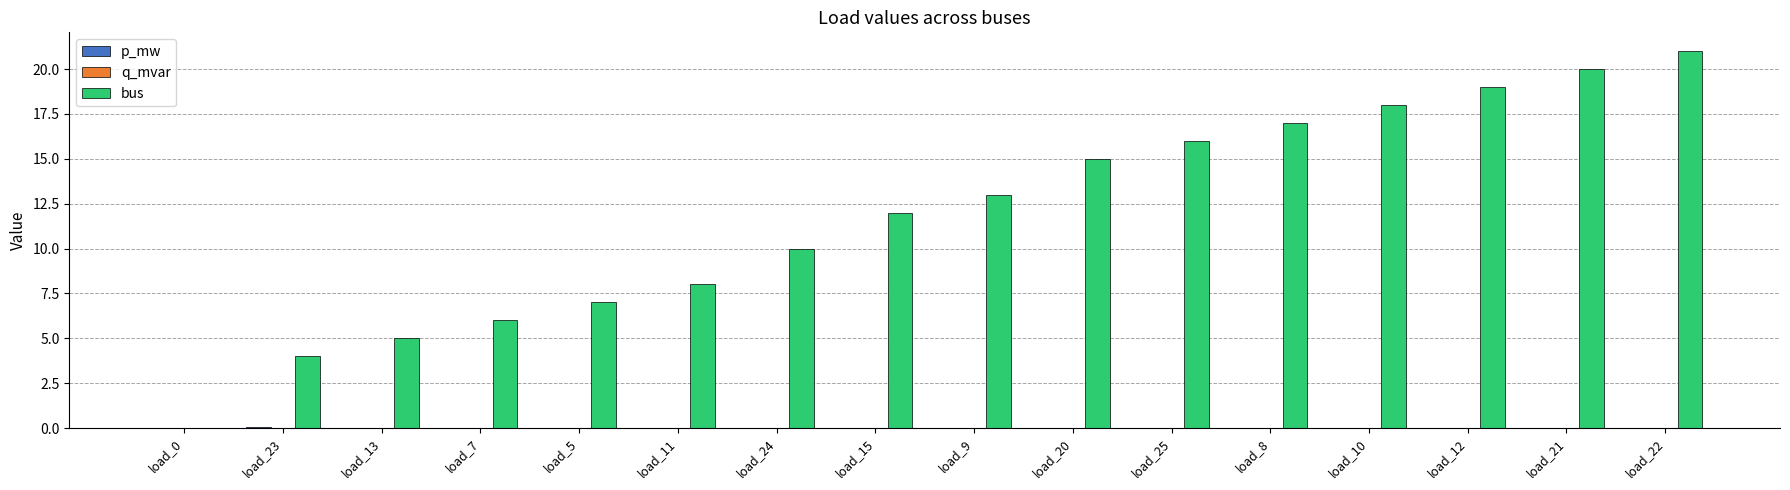

Does the chart contain stacked bars?

No